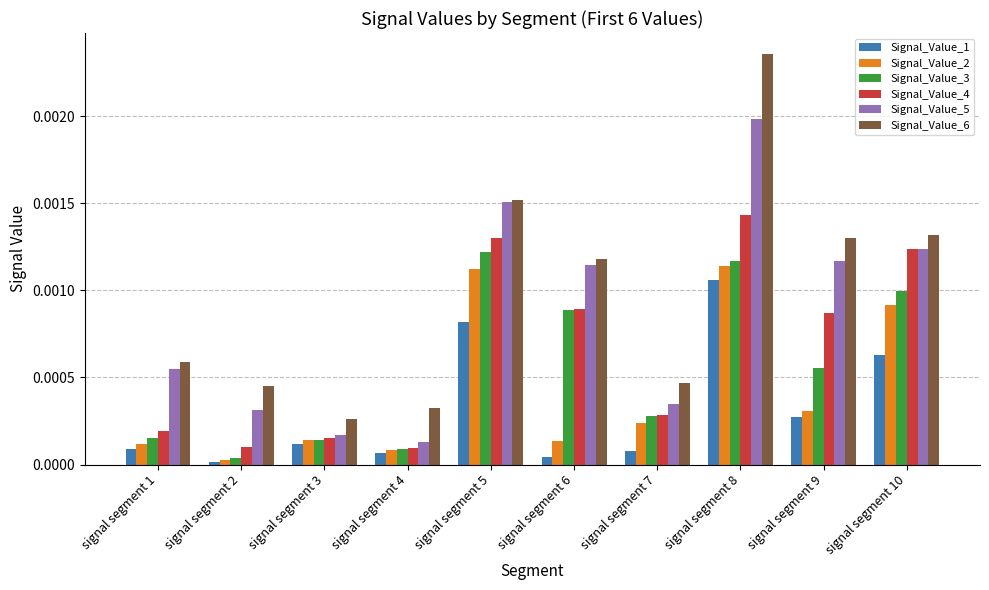

At which category is the sum across all series the highest?

signal segment 8